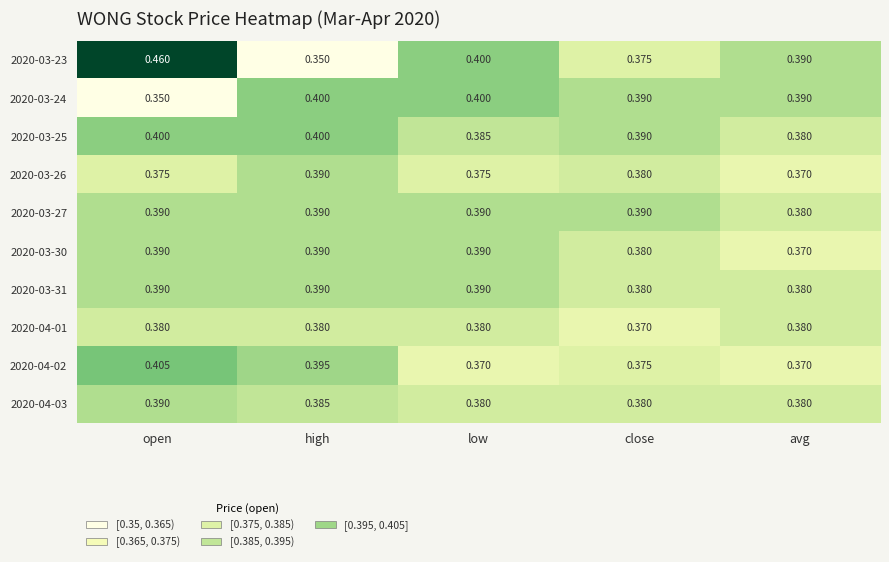

Is the value of 2020-04-03 at close greater than the value of 2020-03-30 at low?

No